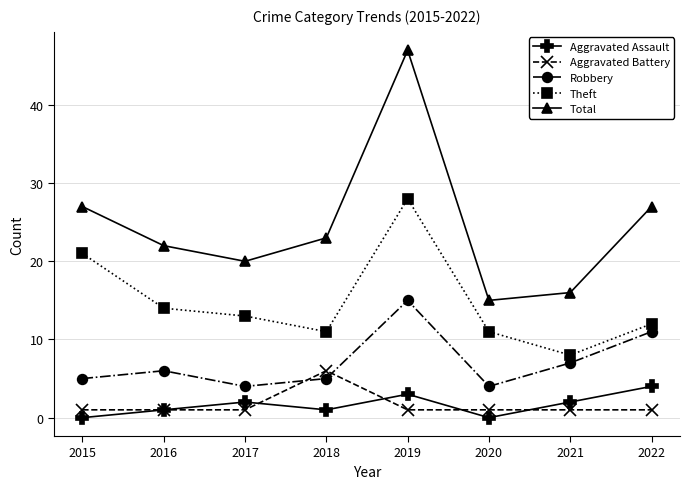

What is the average value of the Total series?

25